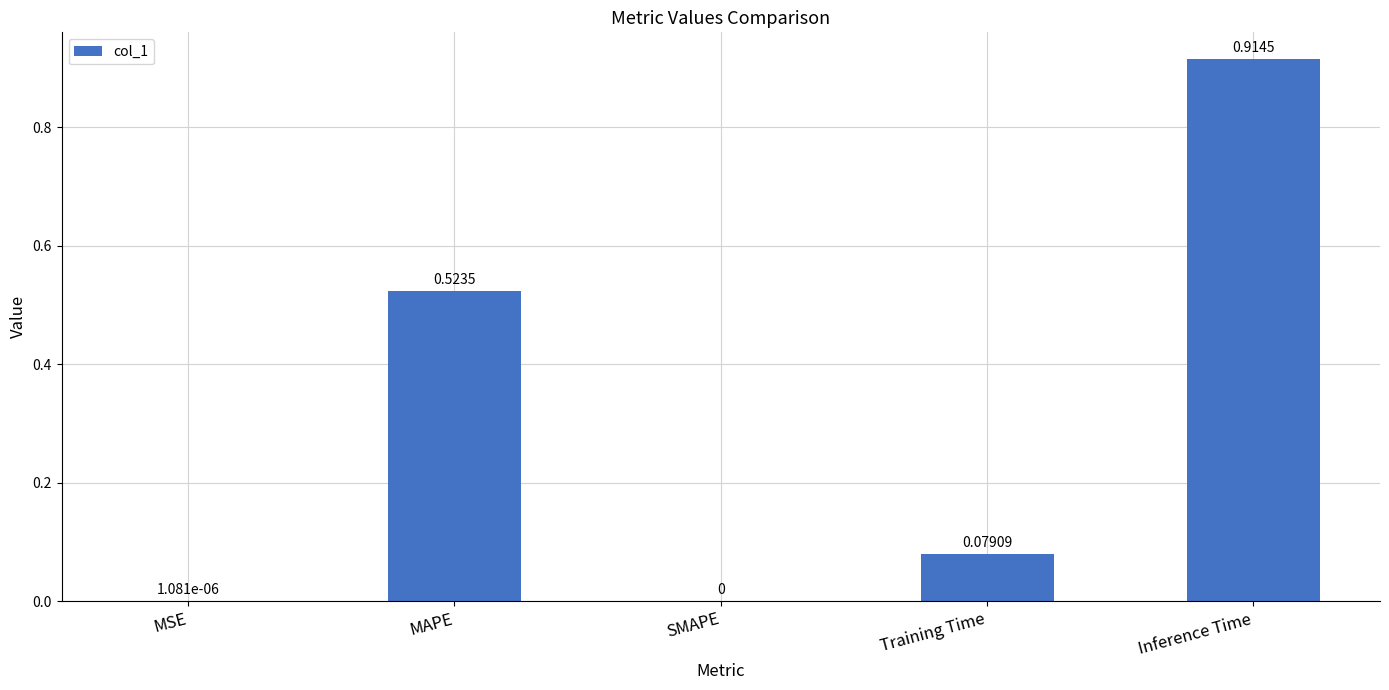

What is the sum of all values?

1.5